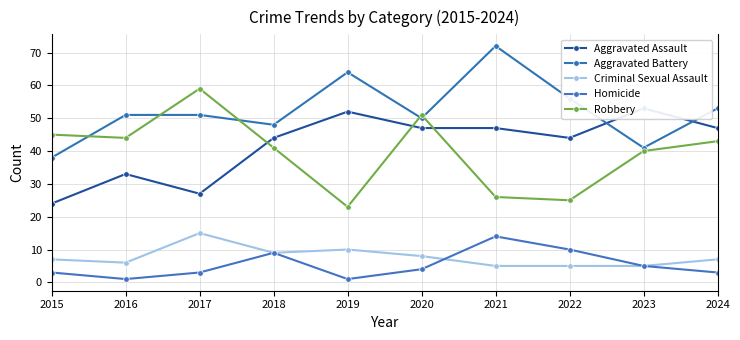

What is the difference between the maximum and minimum values in the Criminal Sexual Assault series?

10